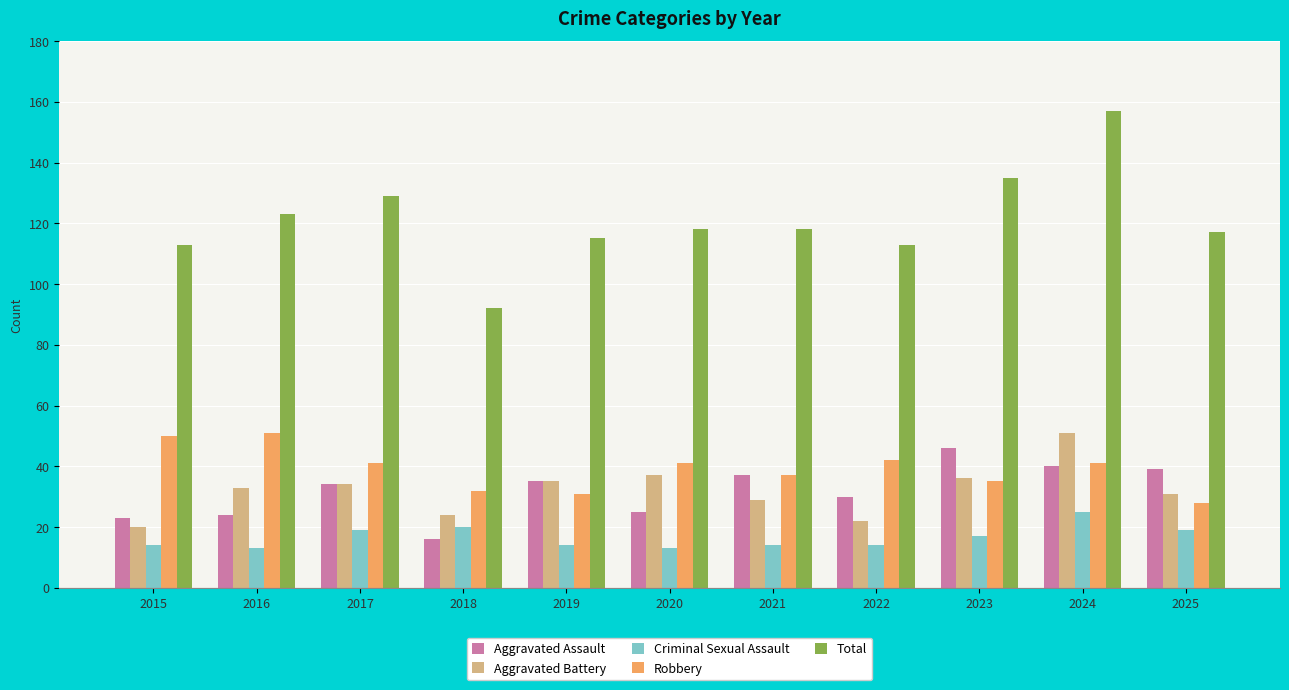

At which label is Aggravated Assault closest to 31?

2022